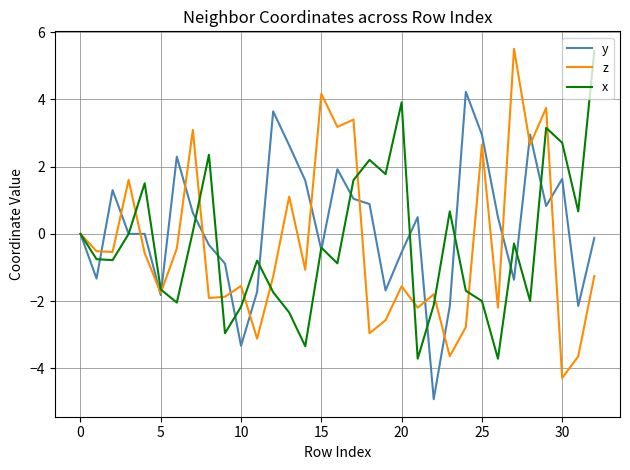

What is the minimum value for x?

-3.7